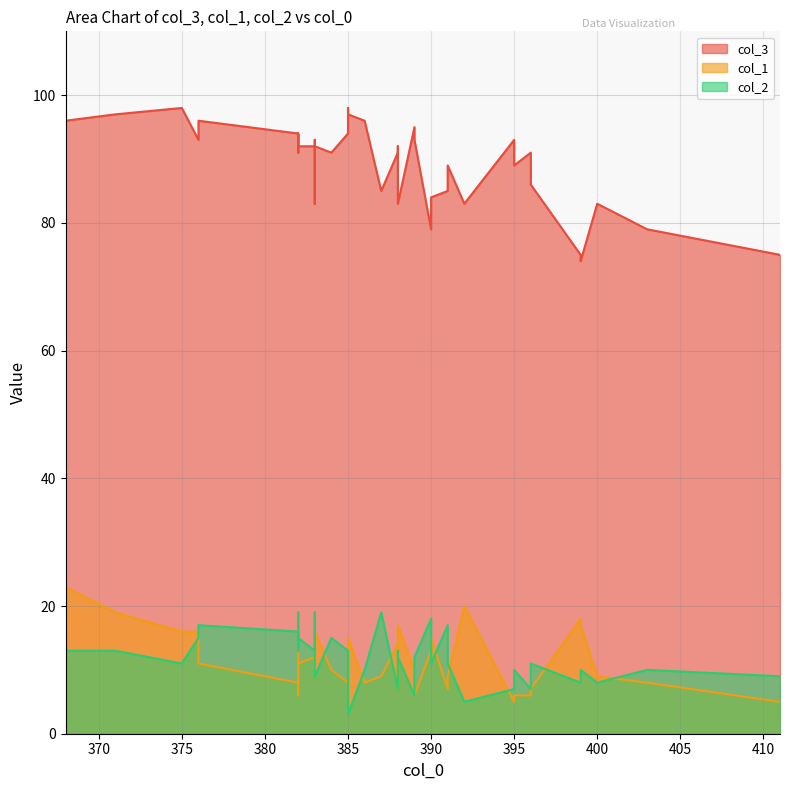

What is the total value across all series at 396?

104